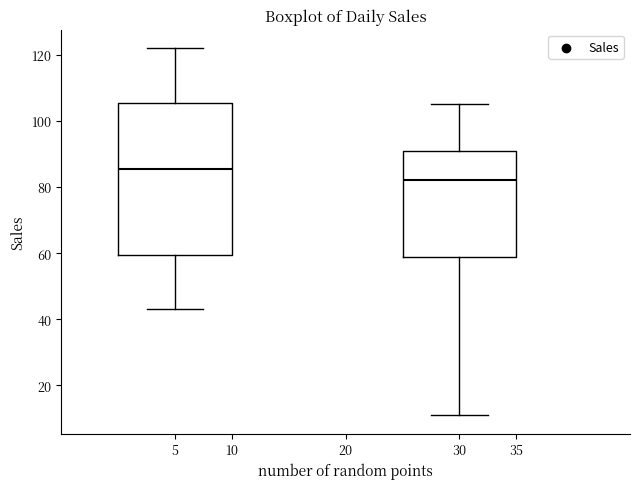

Reading left to right, transcribe this box plot: for each box, give where its median line is, the range the box spans, and where its two whiskers end, as read against the y-axis. The values are not printed on the chart, so give them approximately, as read against the axis.

5: median 86, box 60 to 106, whiskers 44 to 122
30: median 82, box 58 to 92, whiskers 12 to 106